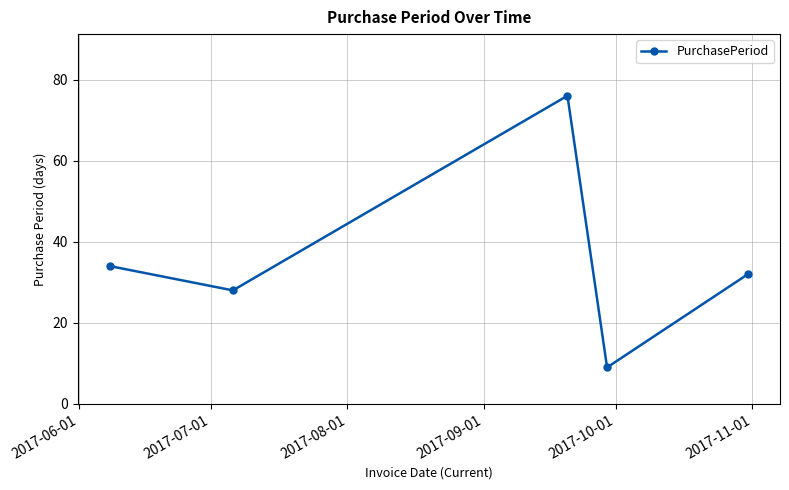

What is the sum of all values?

179